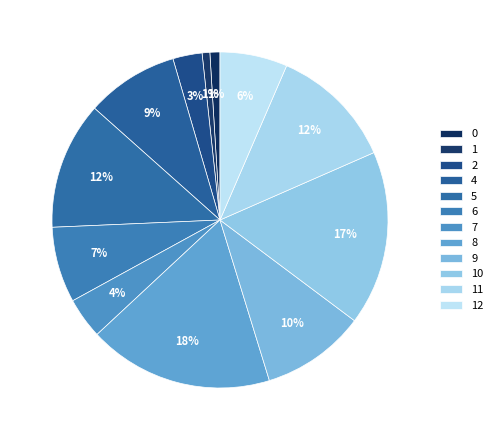

To the nearest percent, what portion does 7 represent?

4%